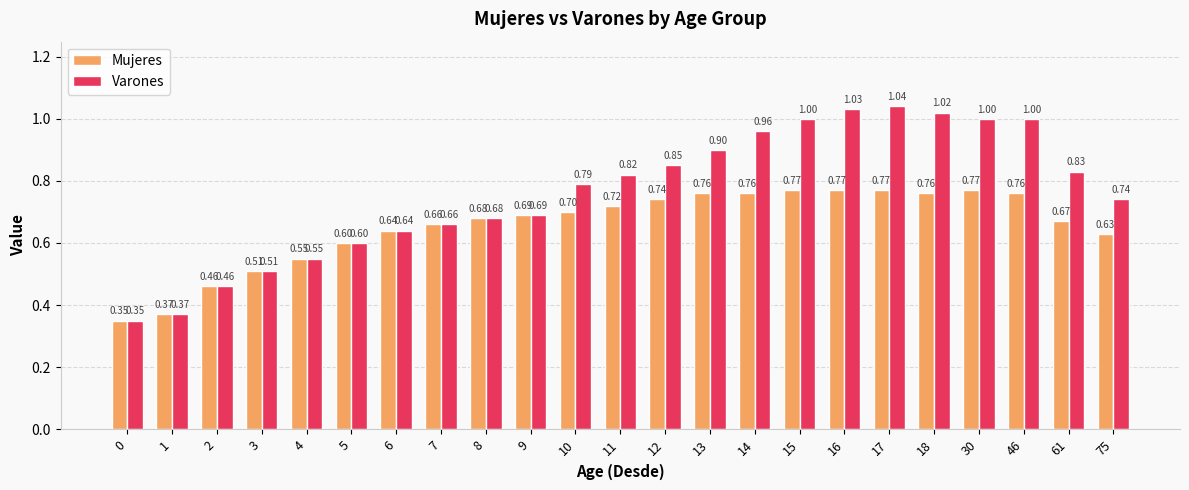

What is the difference between the second highest and second lowest values in the Varones series?

0.7